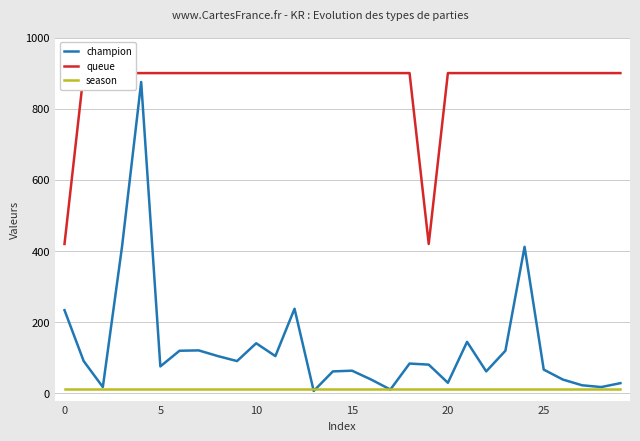

List the series in order of their peak value, highest first.

queue, champion, season